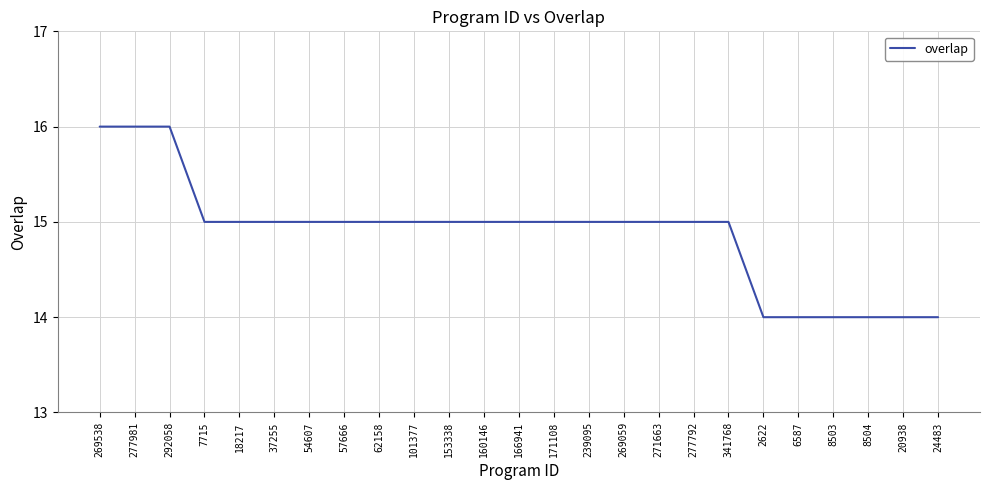

What is the change in value from 271663 to 8504?

-1